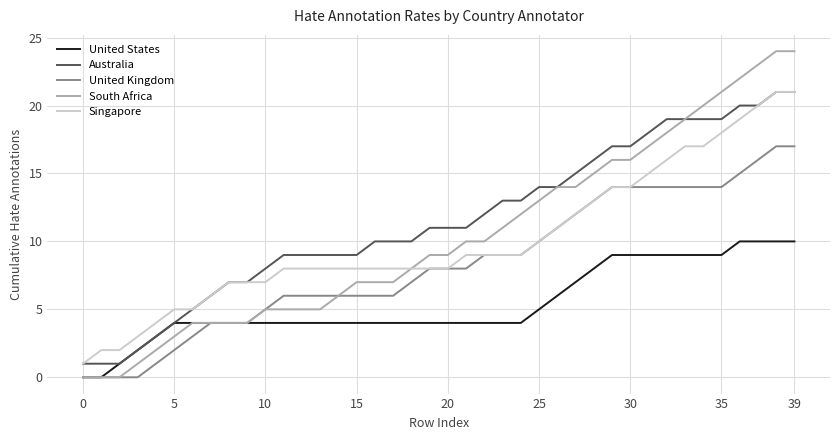

Which series has the largest total across all categories?

Australia